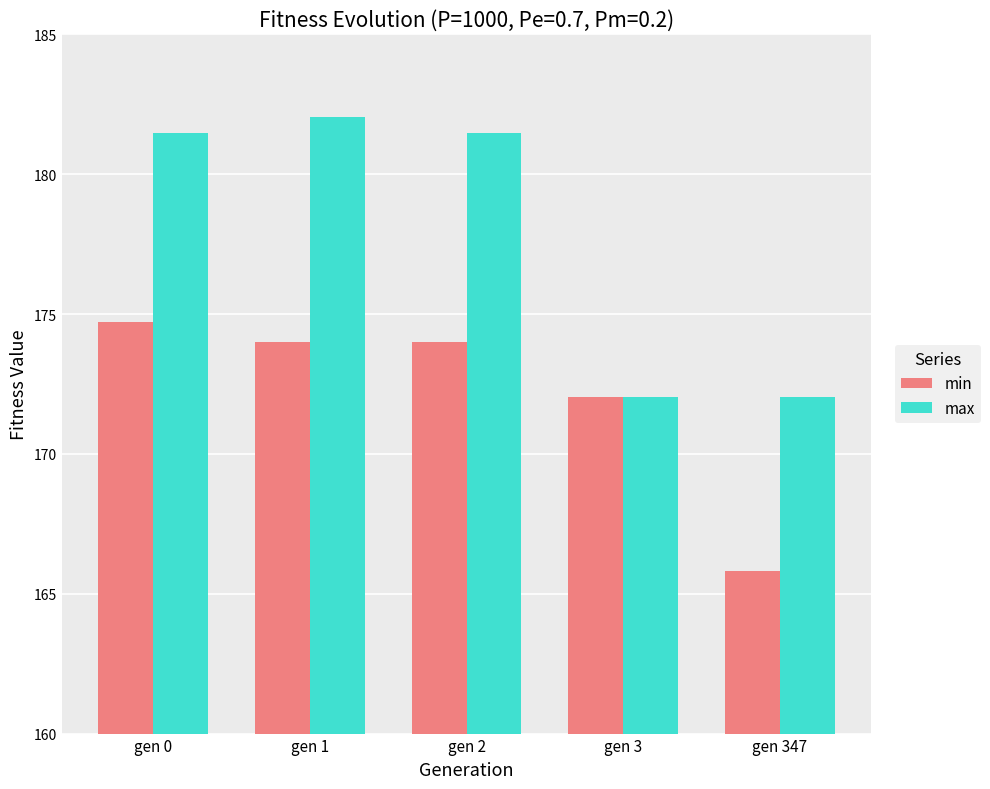

List the series in order of their overall mean, highest first.

max, min